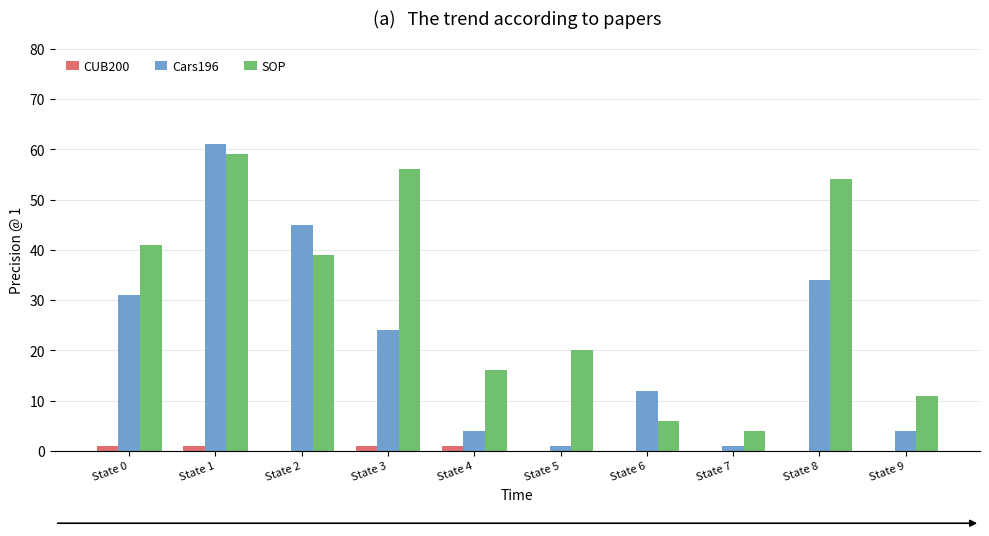

Which series has the largest total across all categories?

SOP